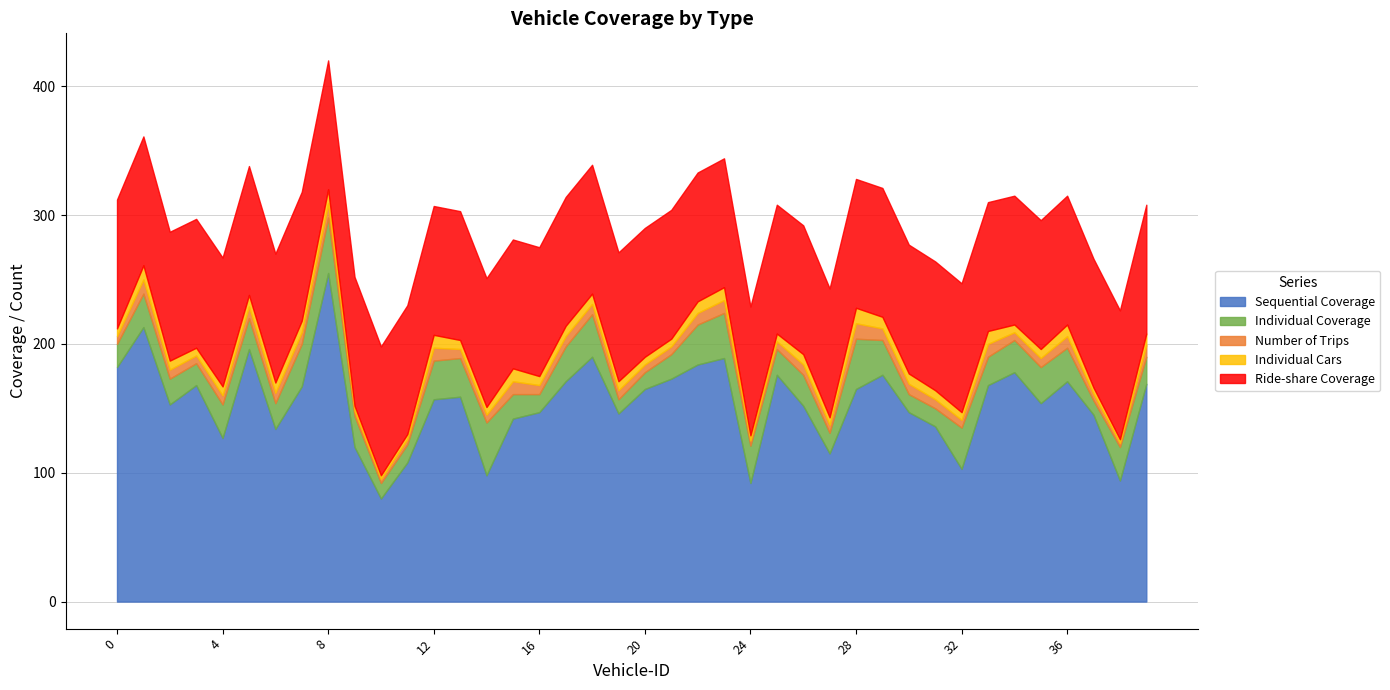

What is the difference between the second highest and minimum values in the Individual Cars series?

8